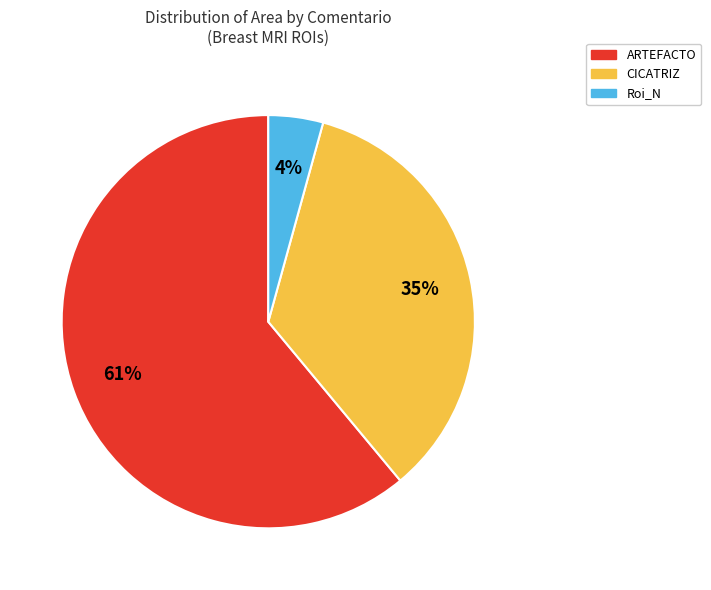

Does any single category account for the majority?

Yes